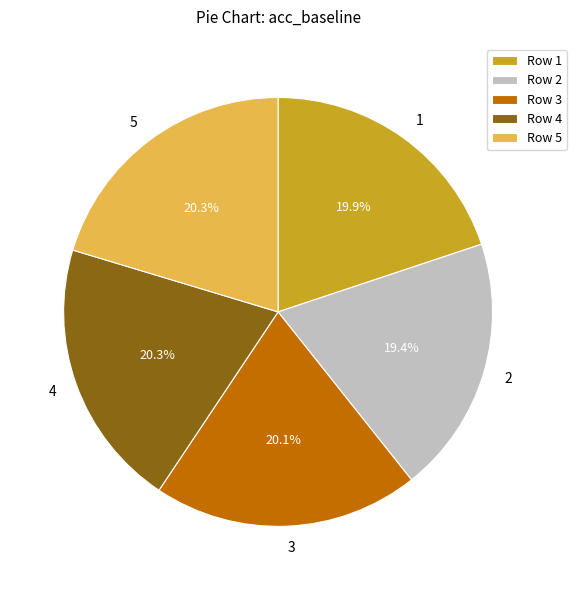

Is the sum of 2 and 5 greater than half?

No